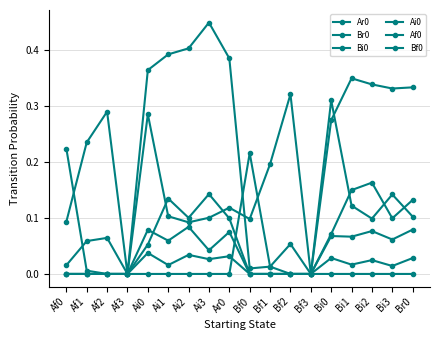

At how many categories does at least one series exceed 0?

16